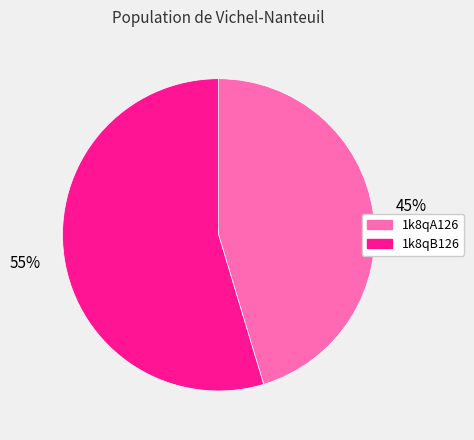

Which slice is the largest?

1k8qB126